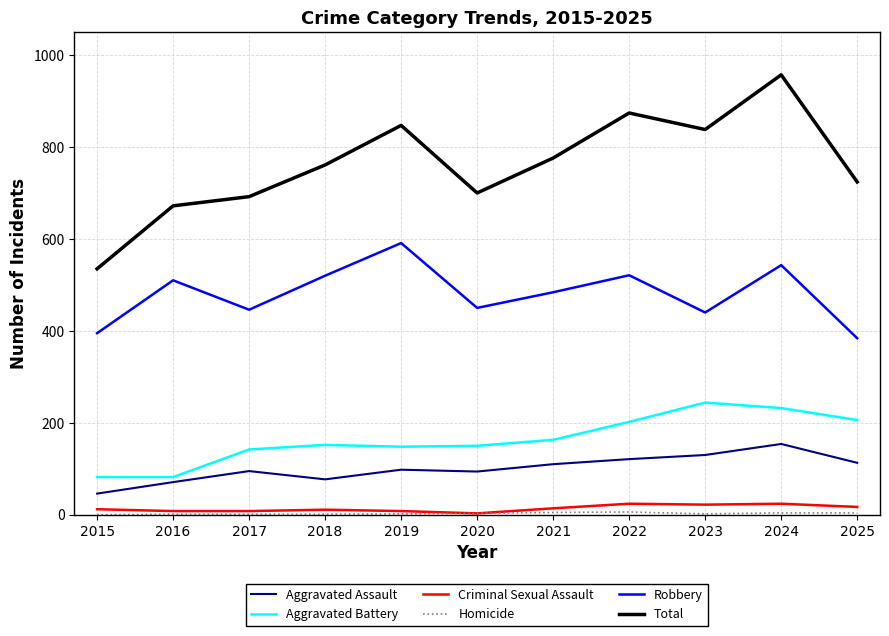

Is the value of Robbery at 2018 greater than the value of Total at 2021?

No